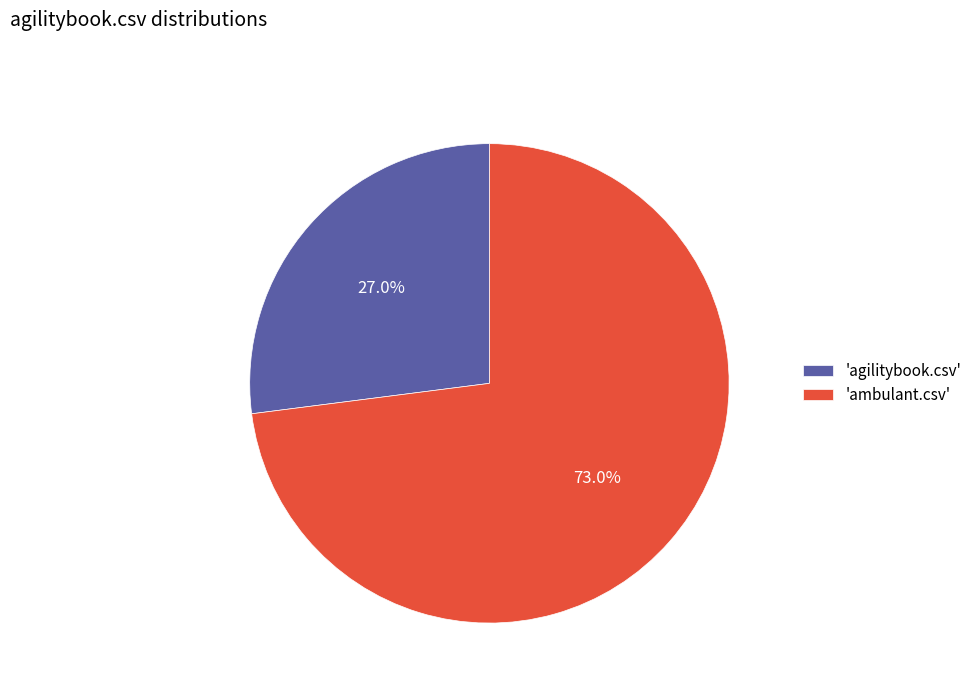

Combined, do 'ambulant.csv' and 'agilitybook.csv' account for over 50%?

Yes